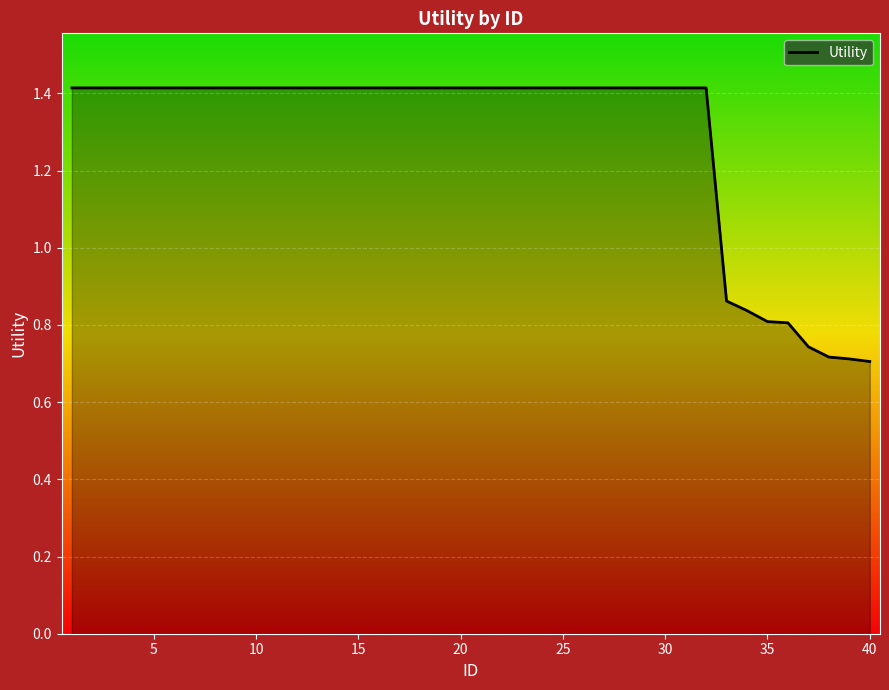

What is the greatest value displayed?

1.4